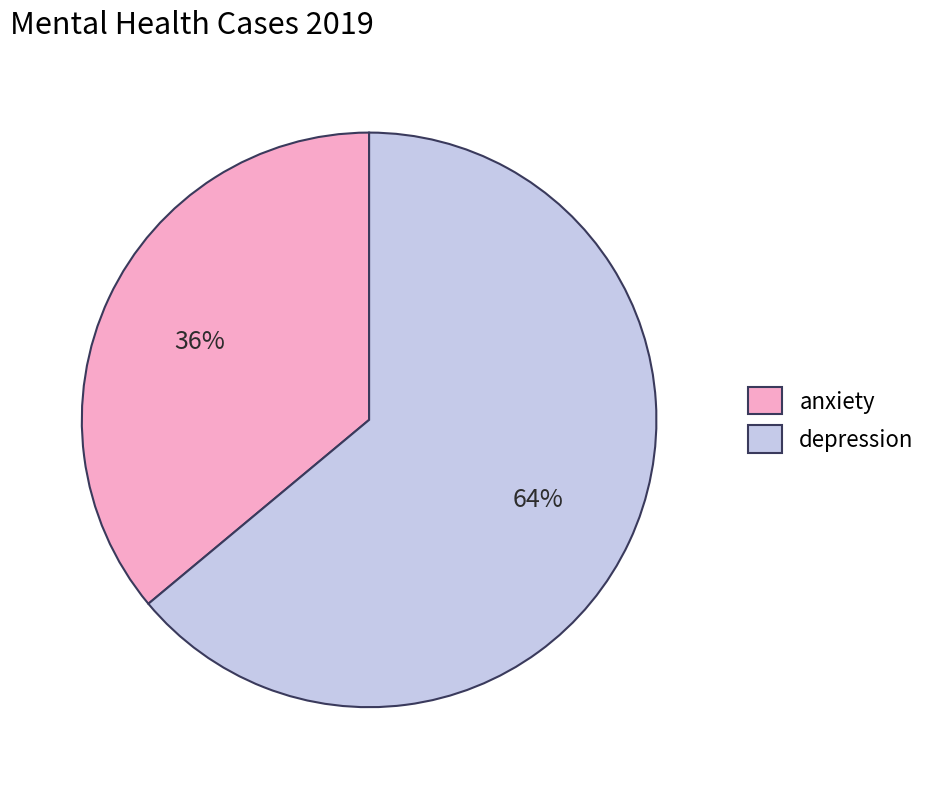

True or false: anxiety accounts for 28% of the total.

False